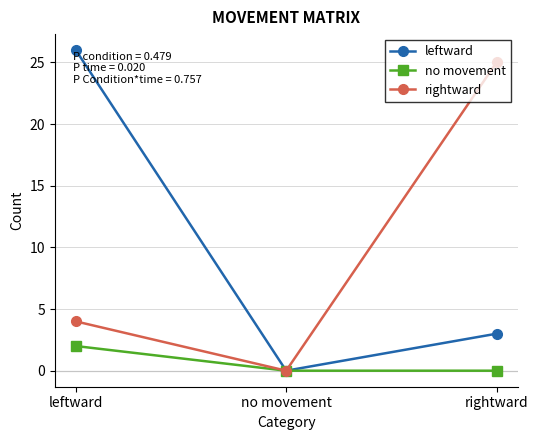

At which category is the sum across all series the highest?

leftward